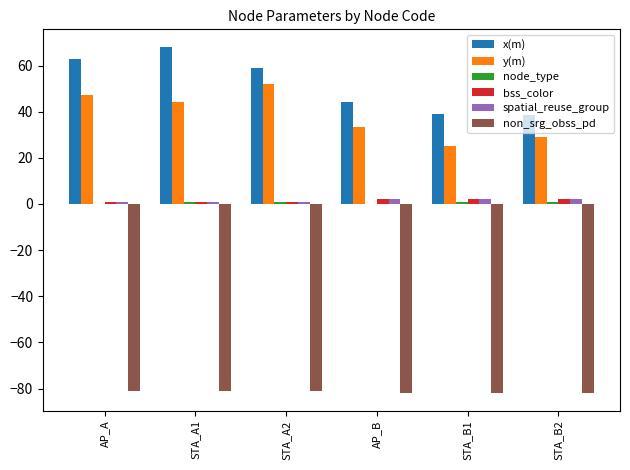

Which category has the highest value in the x(m) series?

STA_A1